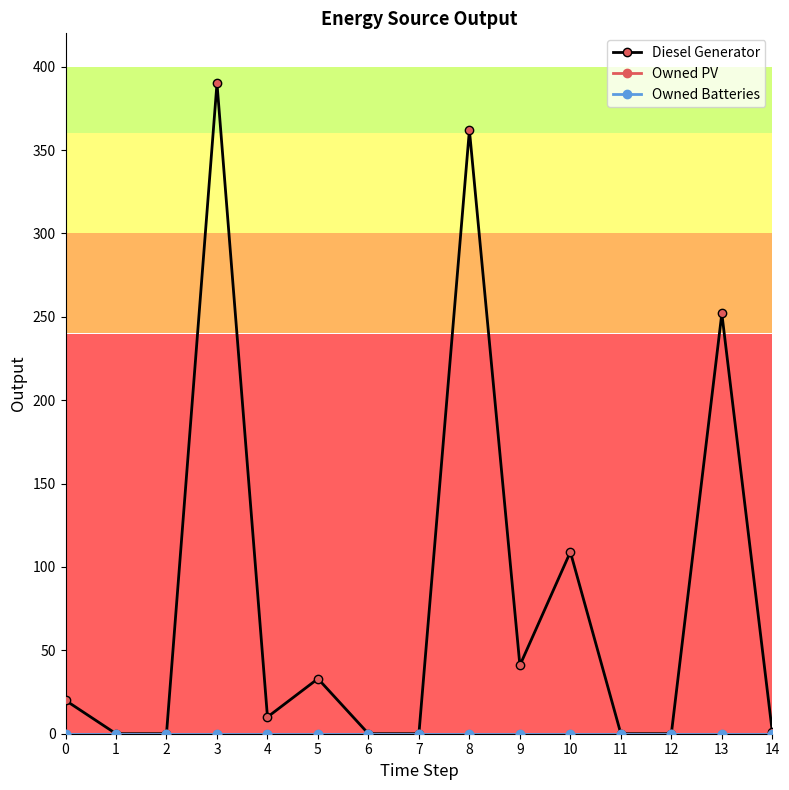

How many distinct data groups are displayed?

3